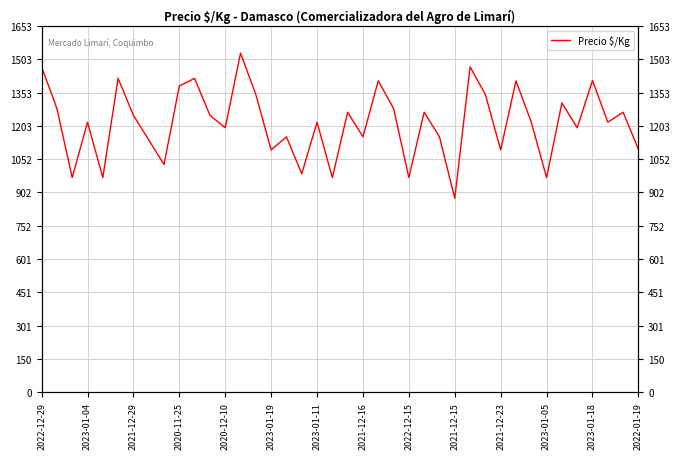

Does the chart have visible grid lines?

Yes